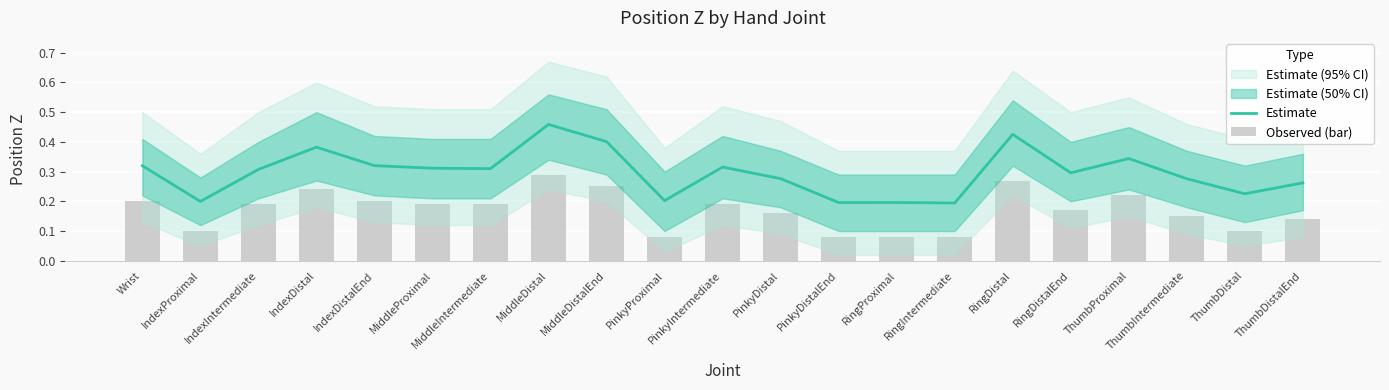

At how many categories does at least one series exceed 0?

21